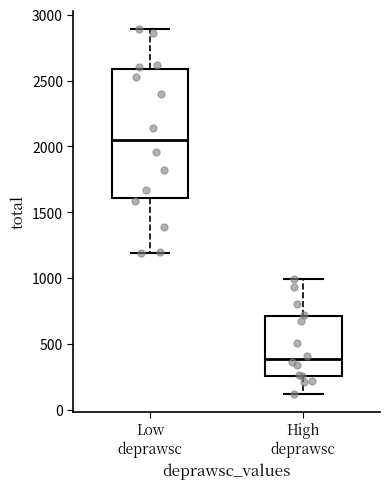

Where does the lower whisker of the box for High deprawsc end on the y-axis? The values are not printed on the chart, so give them approximately, as read against the axis.

100